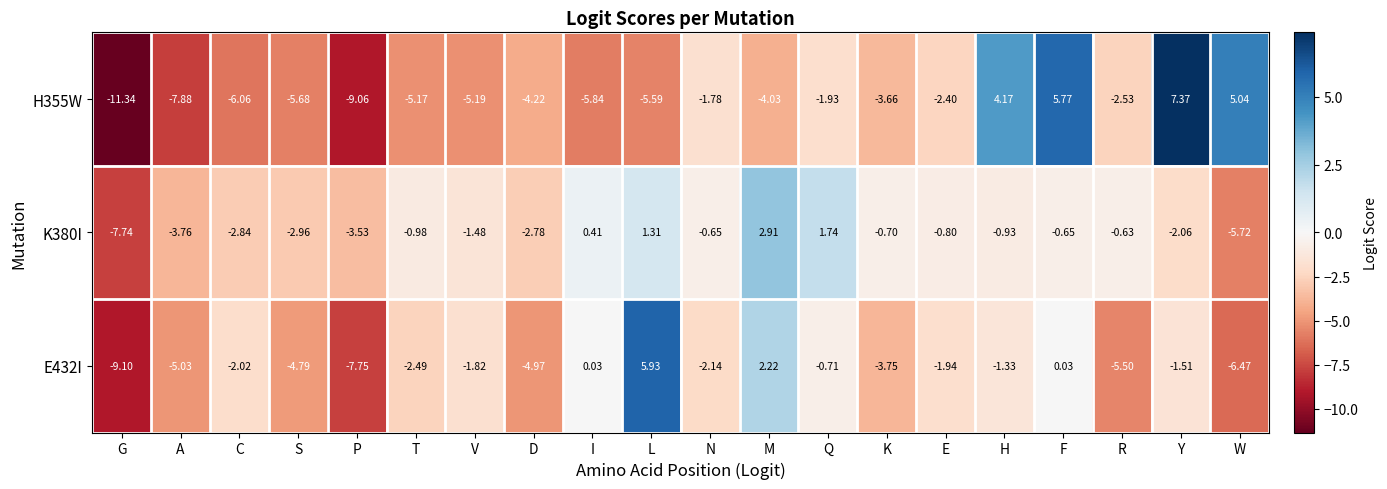

Is the value of H355W at E greater than the value of K380I at V?

No